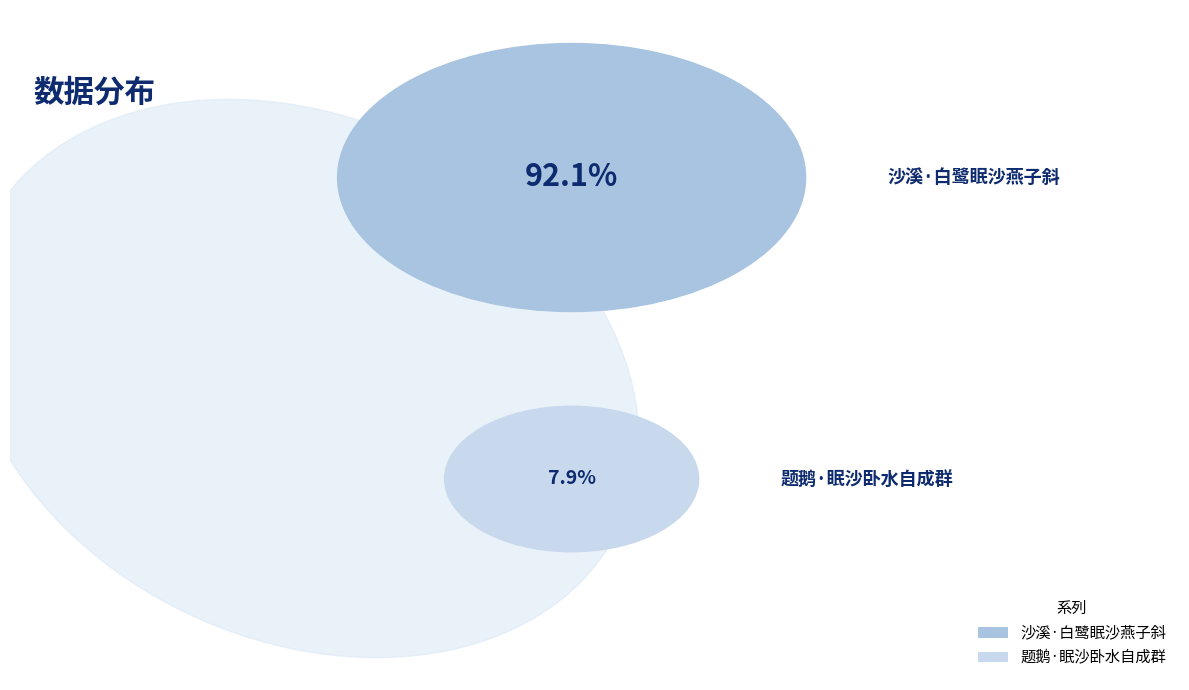

Between 沙溪·白鹭眠沙燕子斜 and 题鹅·眠沙卧水自成群, which is larger?

沙溪·白鹭眠沙燕子斜